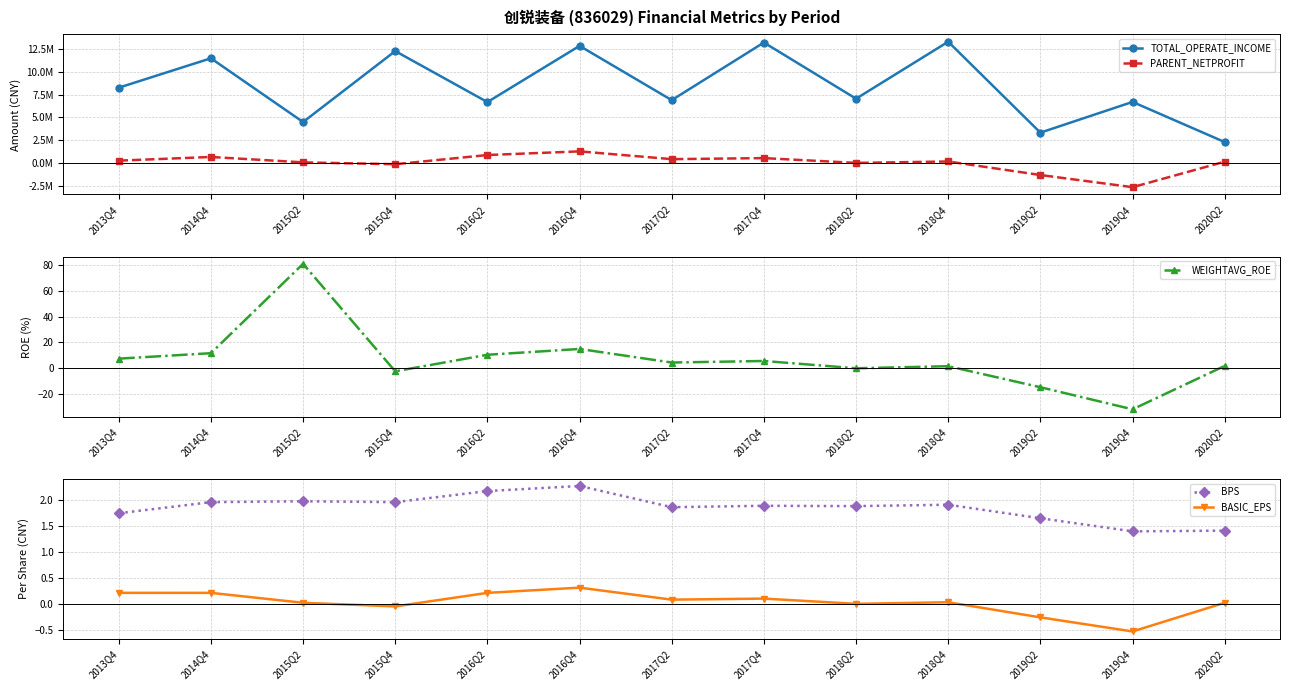

What is the average value of the PARENT_NETPROFIT series?

2339.4